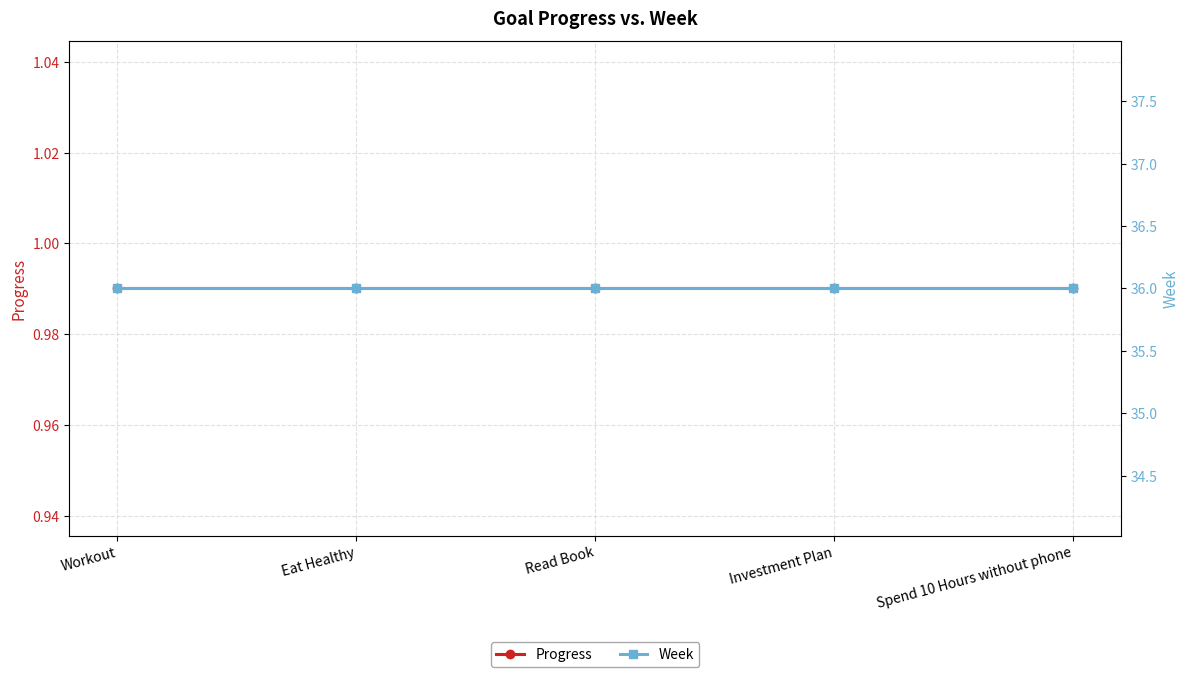

What is the label of the 4th point from the right?

Eat Healthy